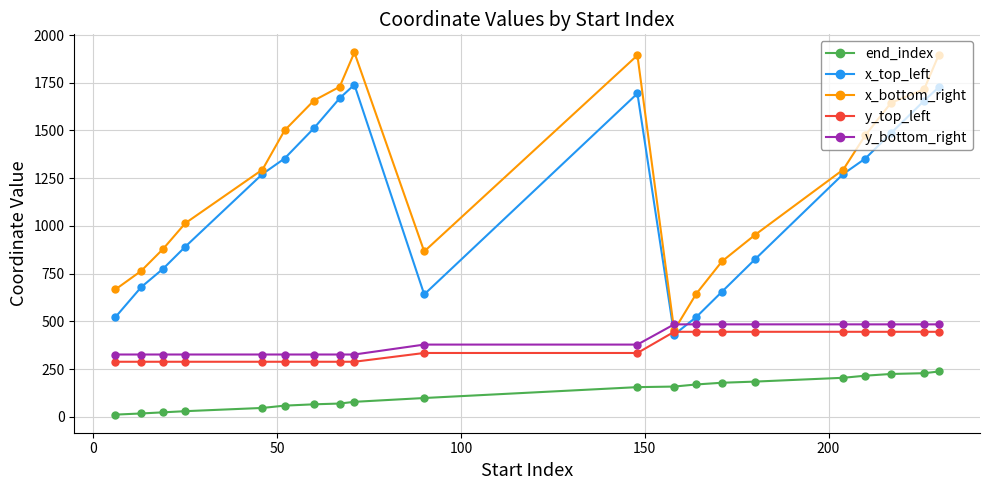

What is the smallest value displayed?

11